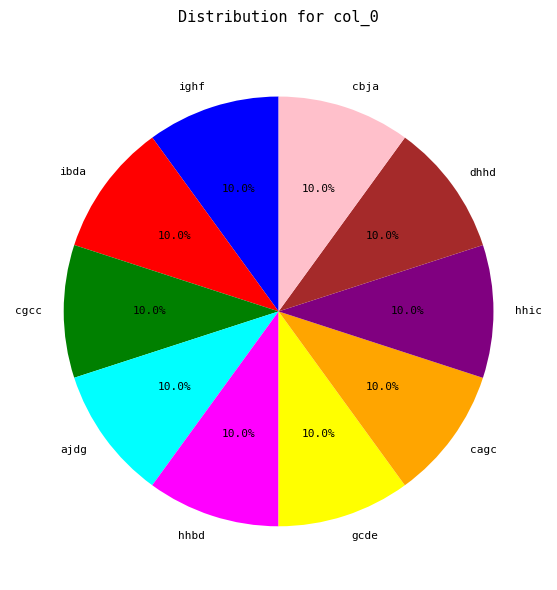

Approximately how many times larger is the value at gcde compared to hhbd?

1.0